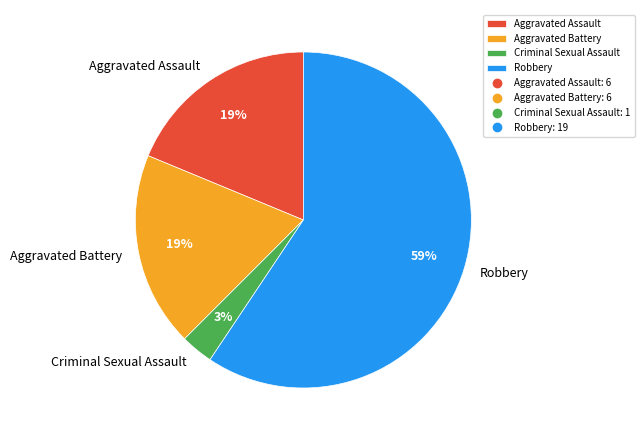

What percentage is the Robbery slice, to the nearest percent?

59%